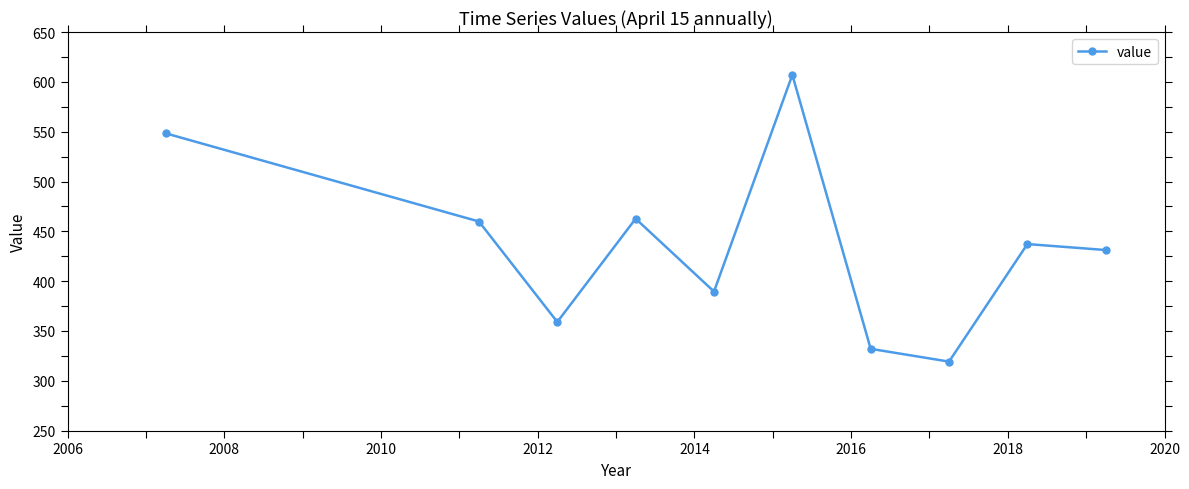

What is the value of the 7th point from the left?

332.1